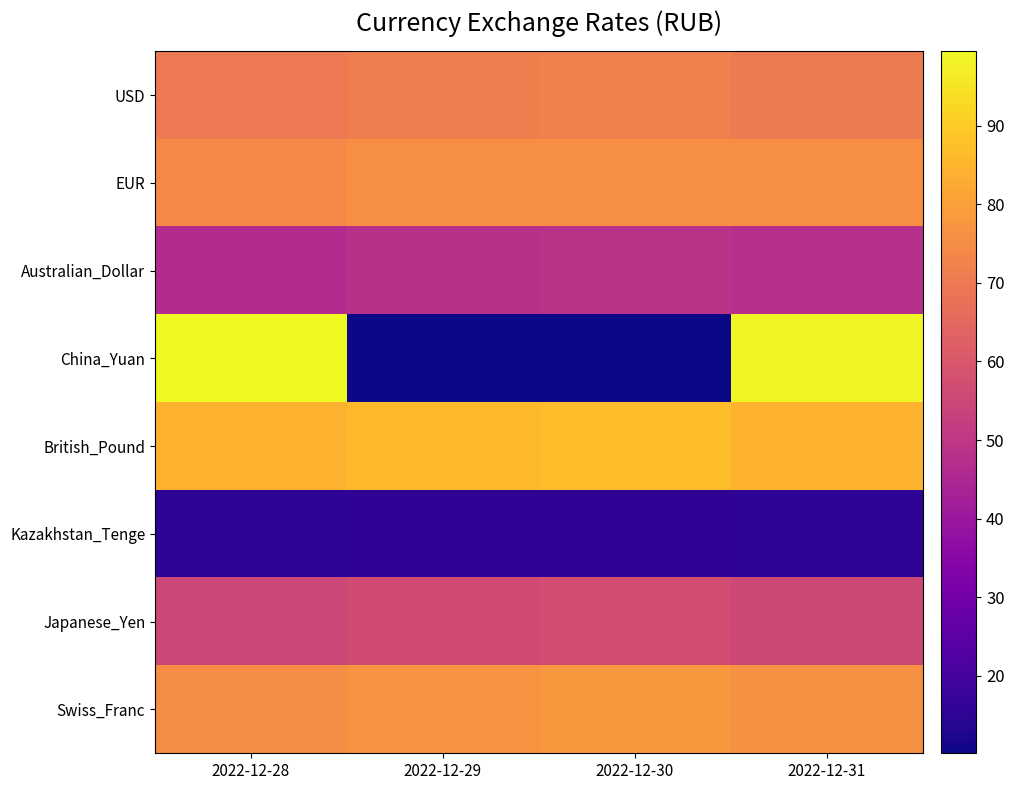

Reading left to right, extract all data points from this chart.

USD: 2022-12-28=69.9	2022-12-29=71.3	2022-12-30=72.0	2022-12-31=70.3
EUR: 2022-12-28=74.2	2022-12-29=75.7	2022-12-30=76.1	2022-12-31=75.7
Australian_Dollar: 2022-12-28=46.7	2022-12-29=48.1	2022-12-30=48.6	2022-12-31=47.7
China_Yuan: 2022-12-28=99.5	2022-12-29=10.1	2022-12-30=10.1	2022-12-31=98.9
British_Pound: 2022-12-28=84.1	2022-12-29=85.8	2022-12-30=86.6	2022-12-31=84.8
Kazakhstan_Tenge: 2022-12-28=15.2	2022-12-29=15.5	2022-12-30=15.6	2022-12-31=15.3
Japanese_Yen: 2022-12-28=55.0	2022-12-29=56.3	2022-12-30=56.9	2022-12-31=55.6
Swiss_Franc: 2022-12-28=75.3	2022-12-29=76.7	2022-12-30=77.9	2022-12-31=76.2